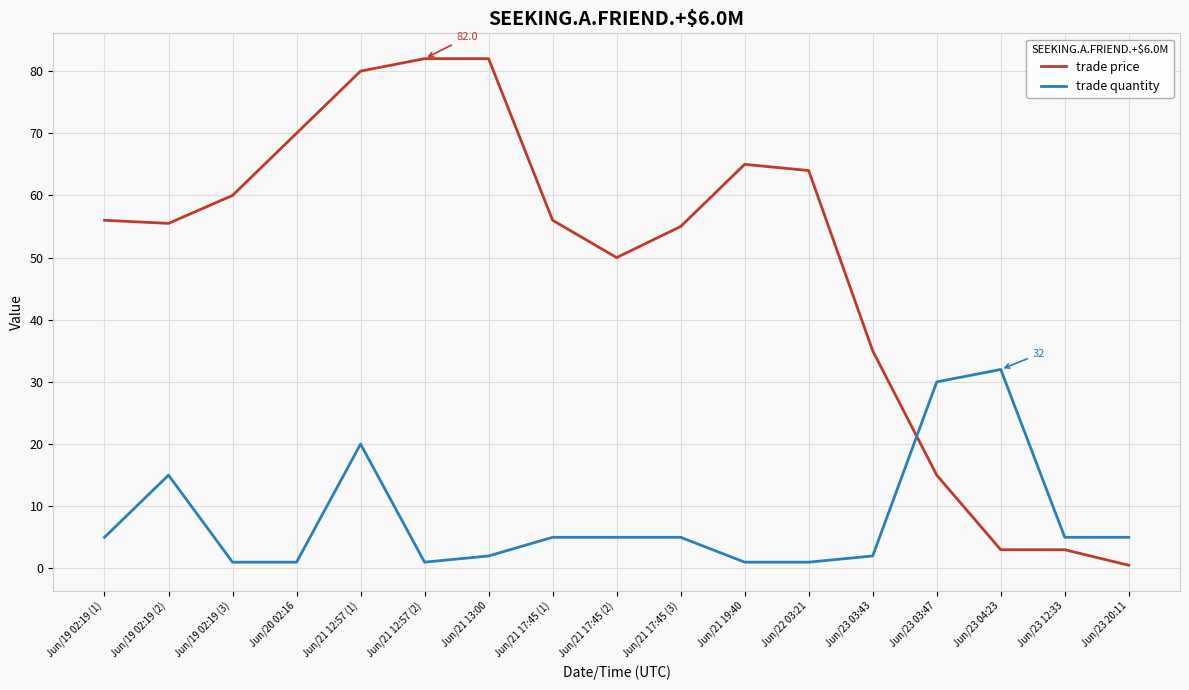

What is the spread (max minus min) of values at Jun/23 03:47?

15.0